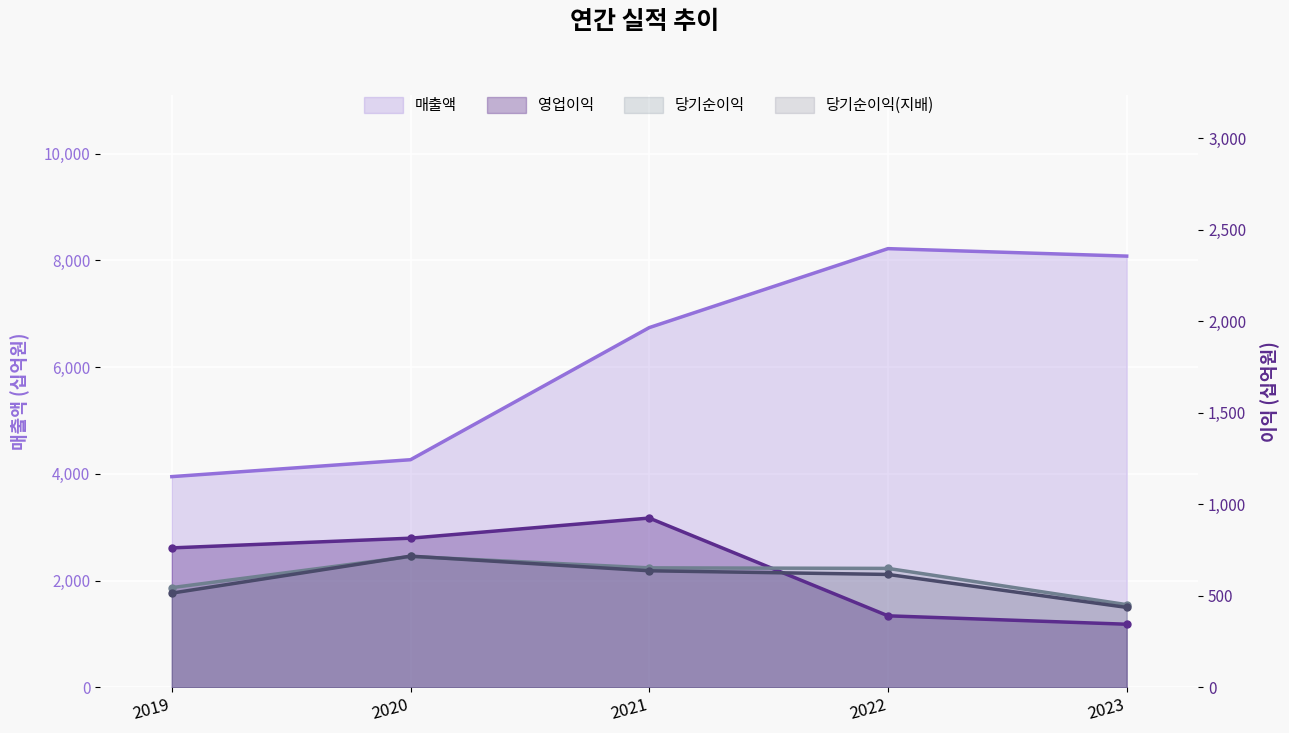

True or false: 당기순이익(지배) and 매출액 cross at least once.

False